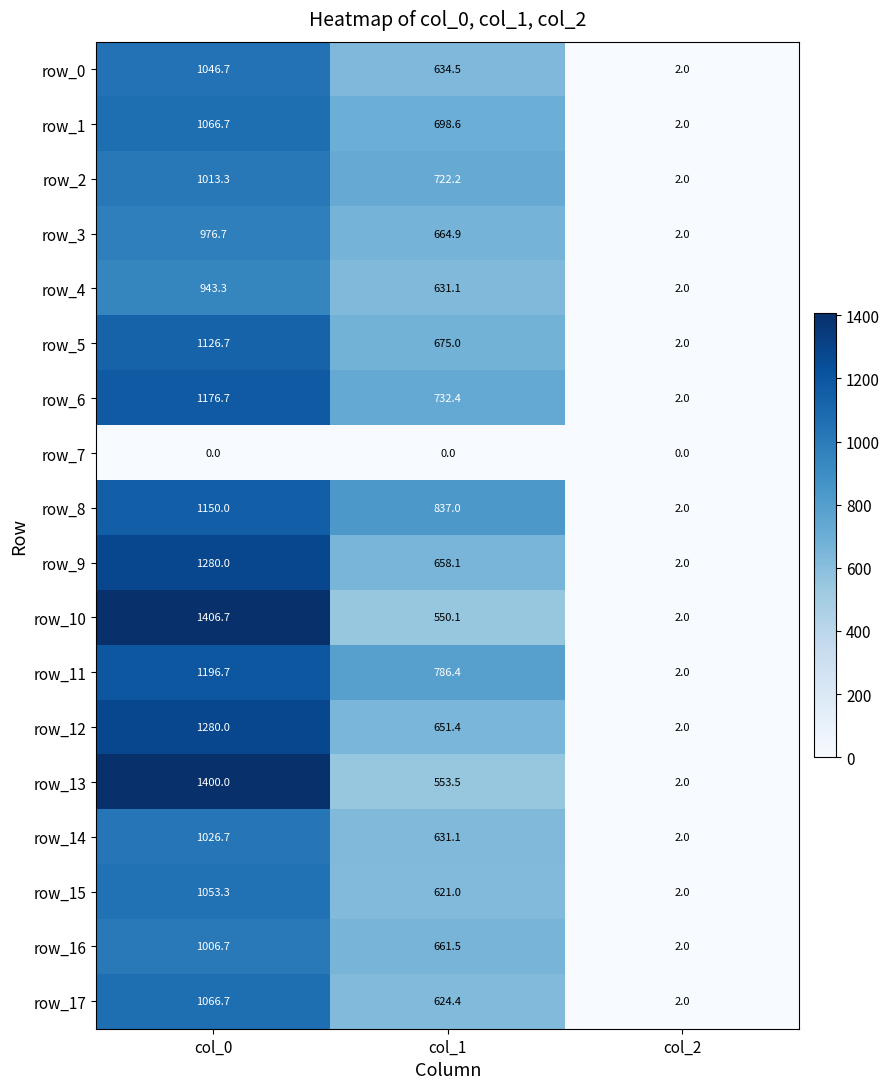

What is the spread (max minus min) of values at col_2?

2.0